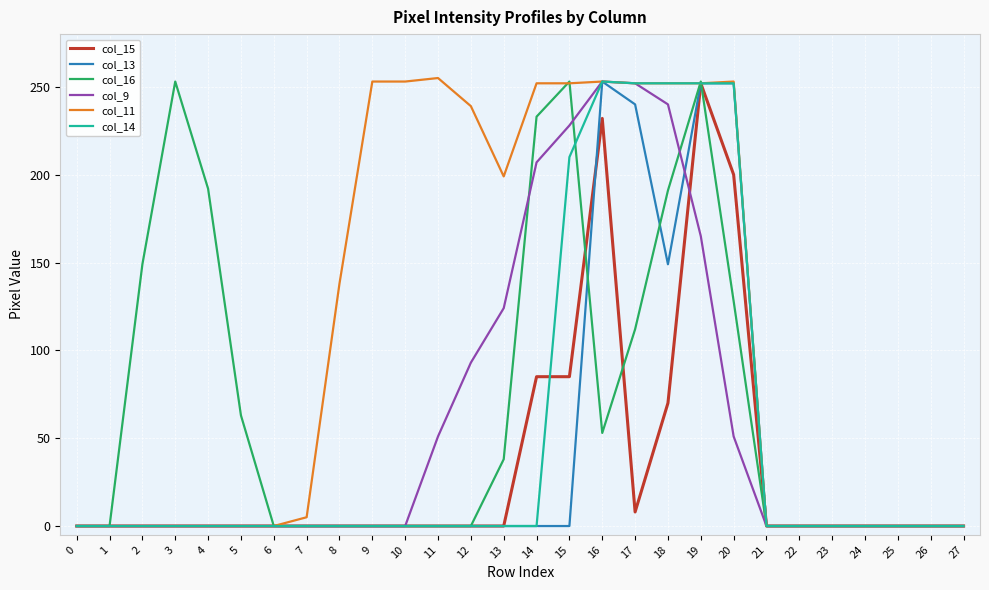

At how many categories does at least one series exceed 34?

17